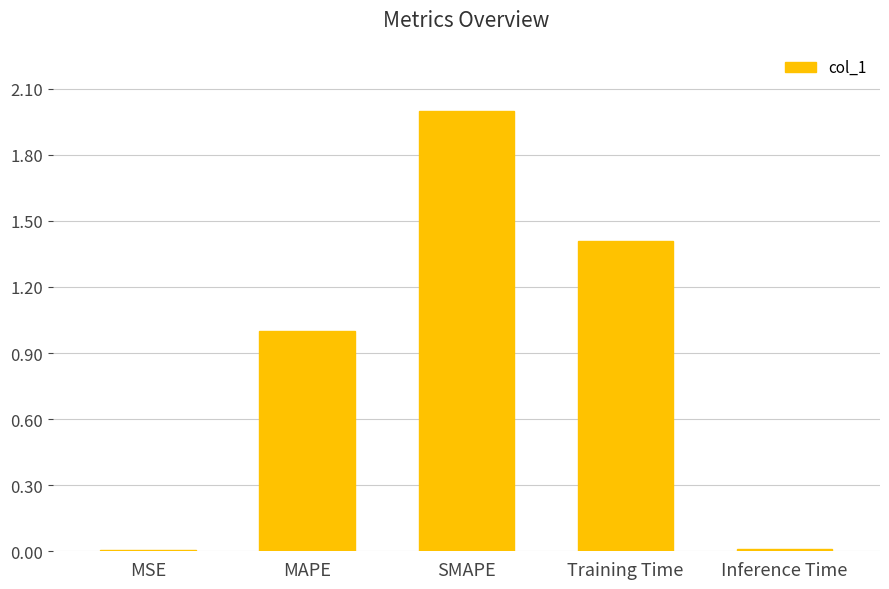

What is the sum of all values?

4.4